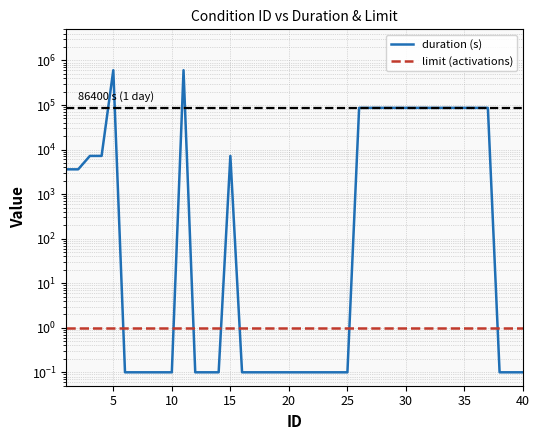

Which series ends up on top after the final intersection of duration (s) and limit (activations)?

limit (activations)